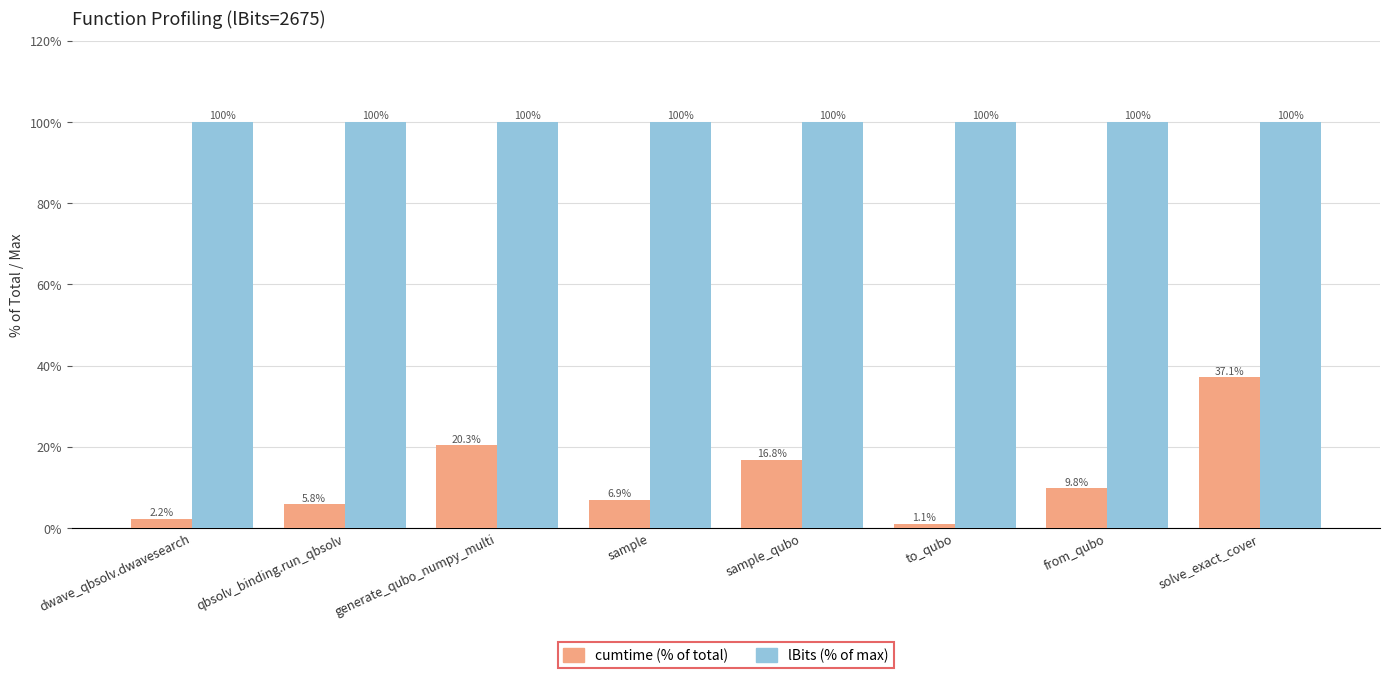

True or false: lBits (% of max) has a value of 100.0 at qbsolv_binding.run_qbsolv.

True